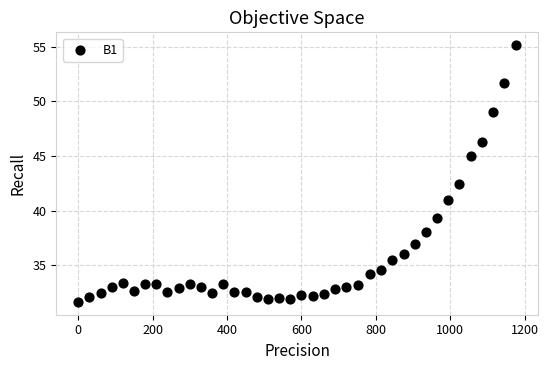

What is the range of X values (max minus min)?

1177.5